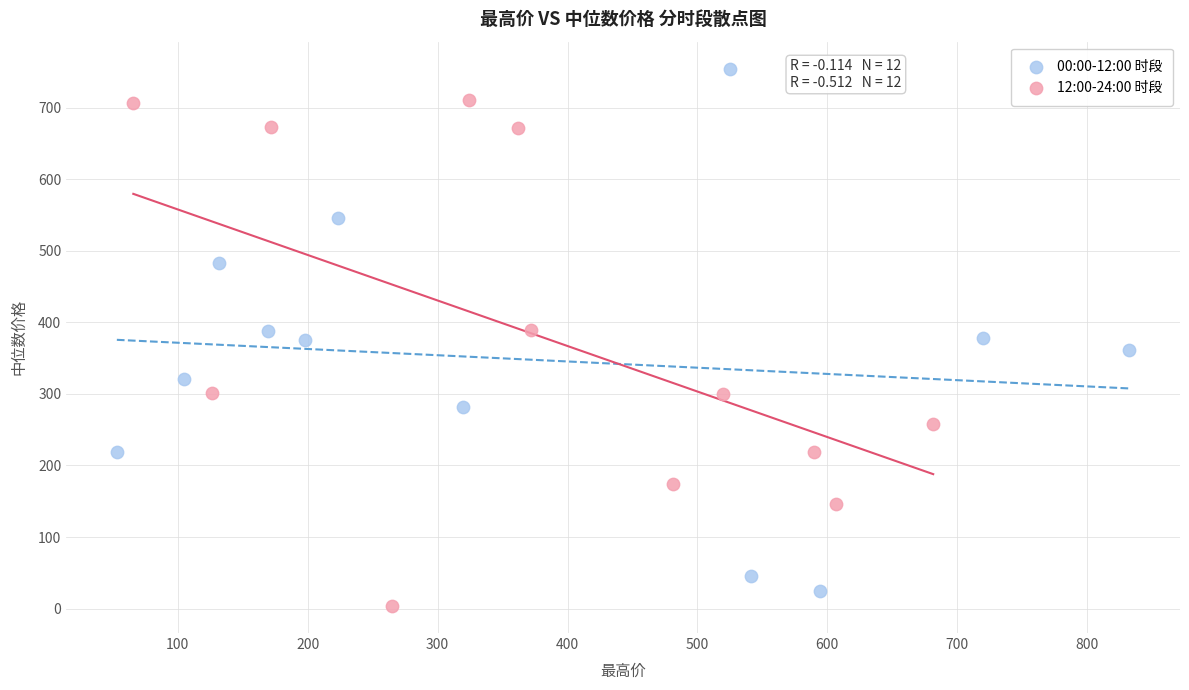

Which series reaches the maximum Y coordinate?

00:00-12:00 时段